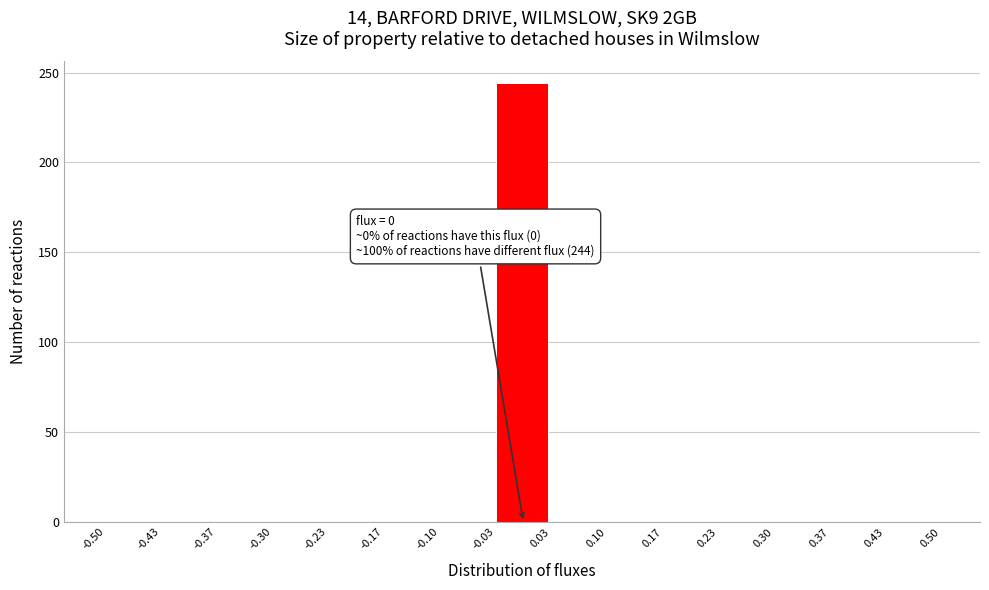

Over which range of the x-axis is the bar tallest?

-0.03 to 0.03